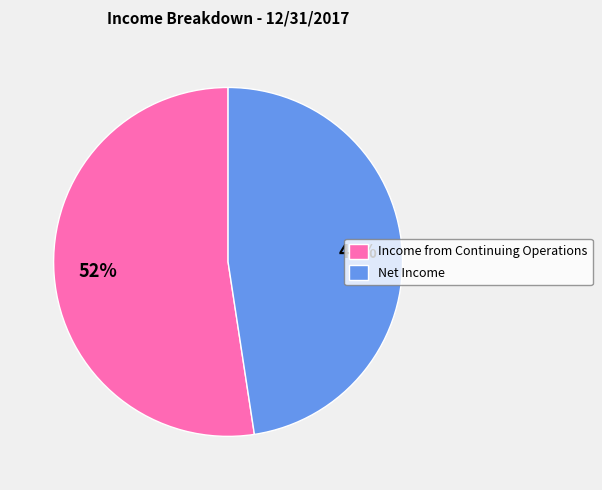

Which category accounts for the majority?

Income from Continuing Operations